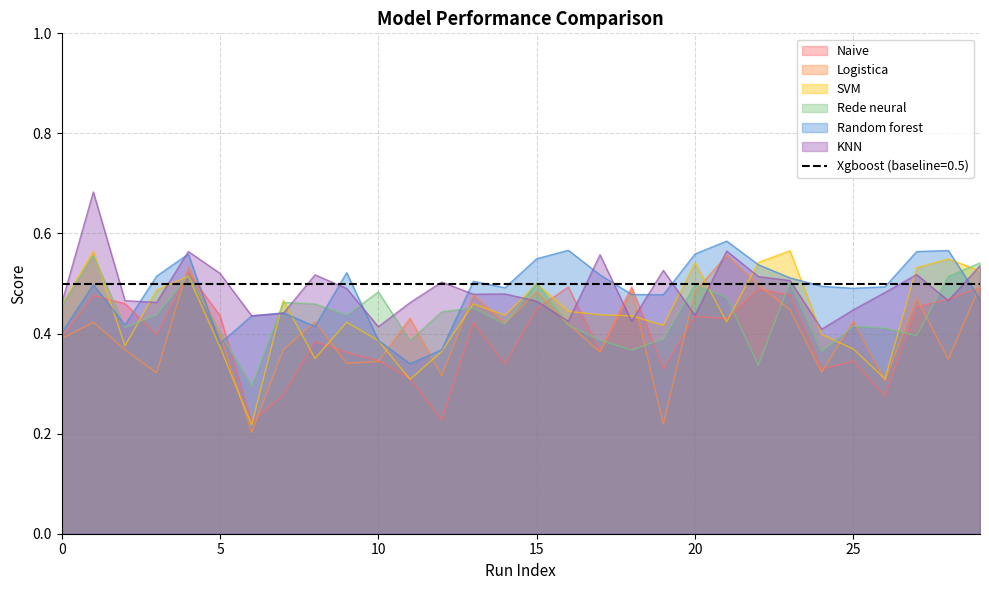

What is the total value across all series at 14?

2.6